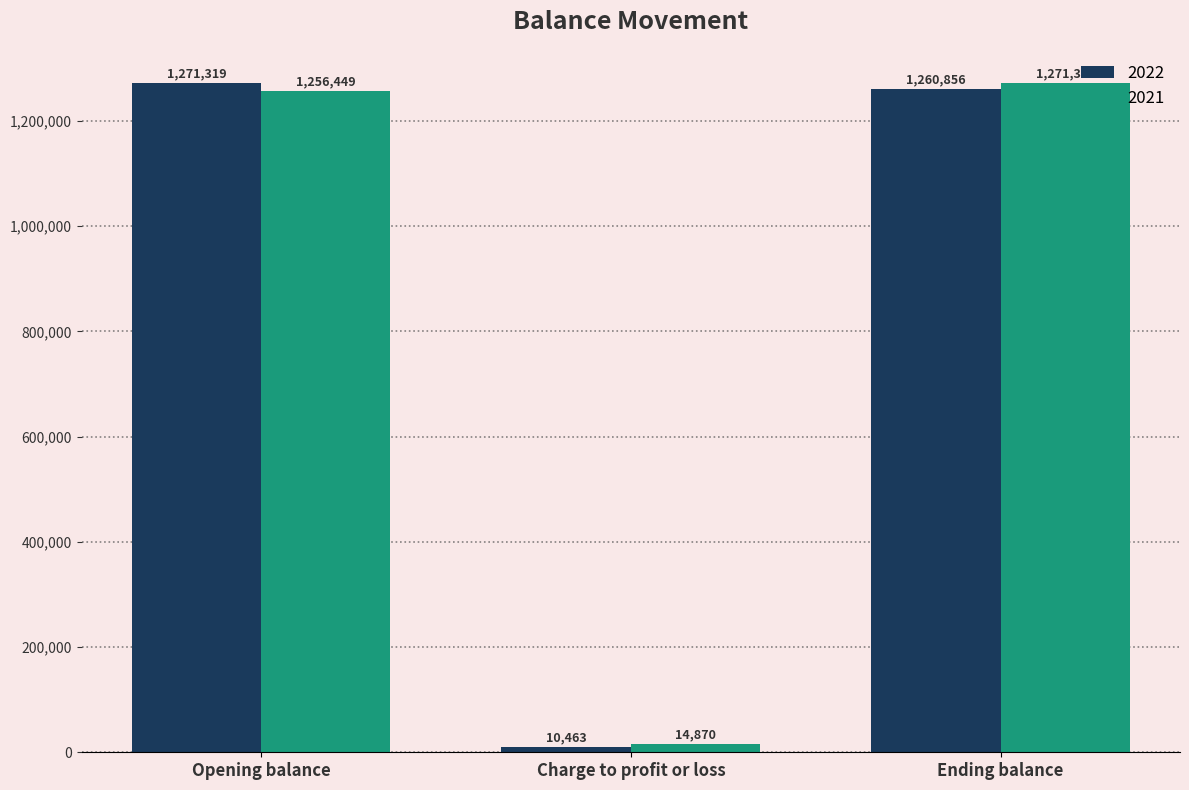

At Opening balance, list the series in order from largest to smallest.

2022, 2021